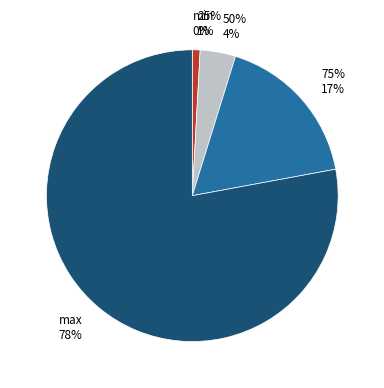

Does any single category account for the majority?

Yes